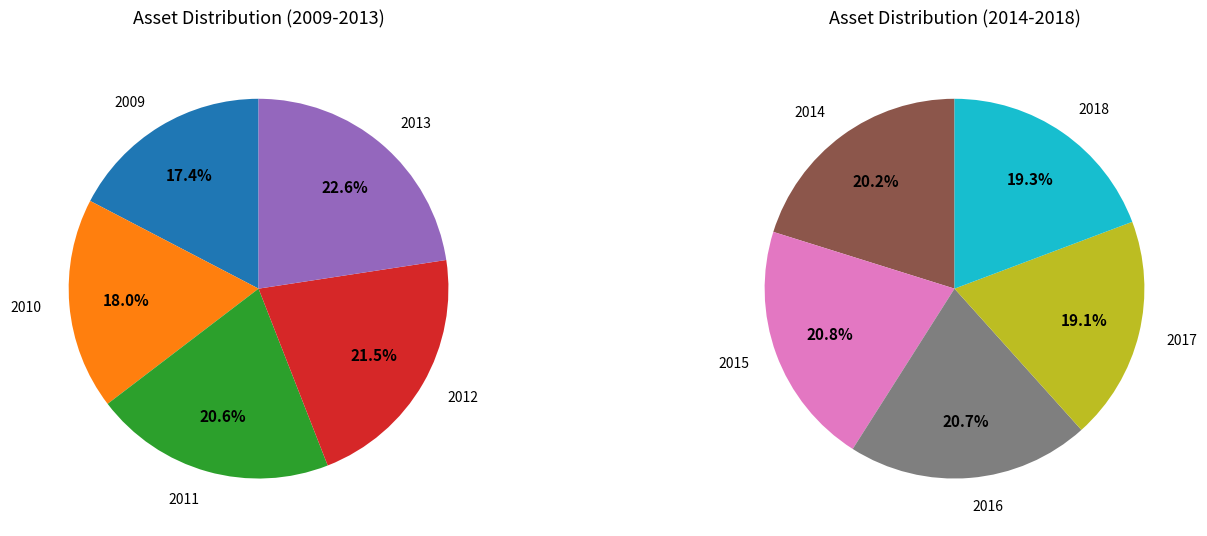

To the nearest percent, what is the difference between the 2018 and 2015 slice percentages?

1%